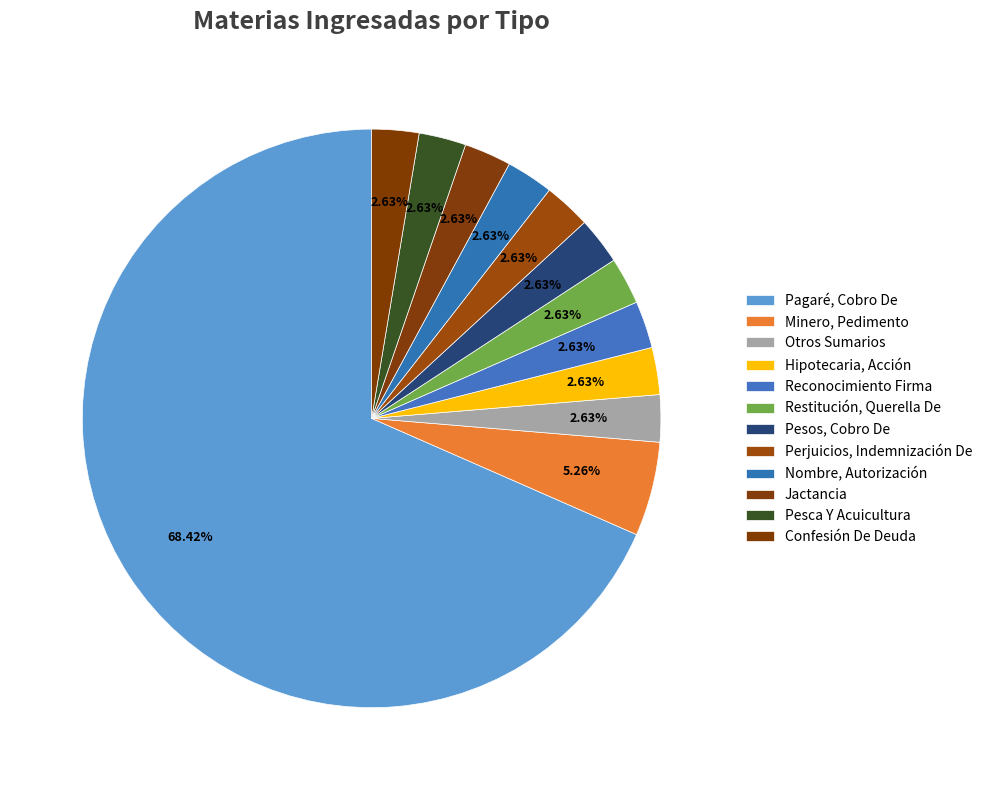

Combined, what portion of the pie is Hipotecaria, Acción and Restitución, Querella De?

5.3%